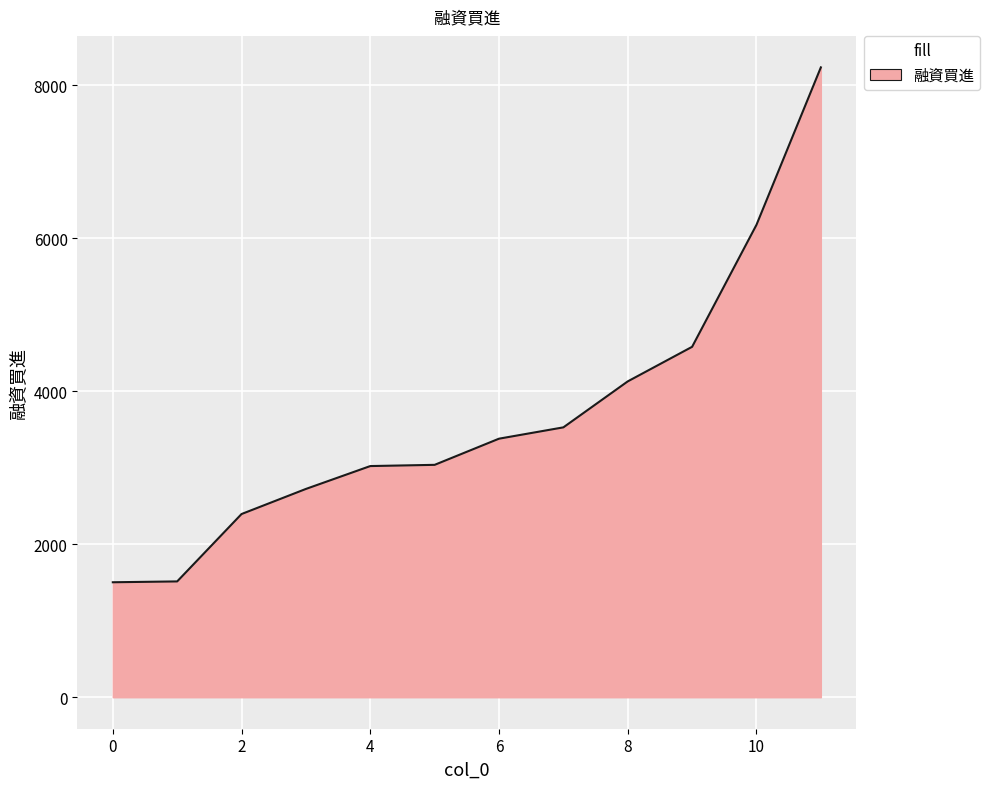

What is the greatest value displayed?

8234